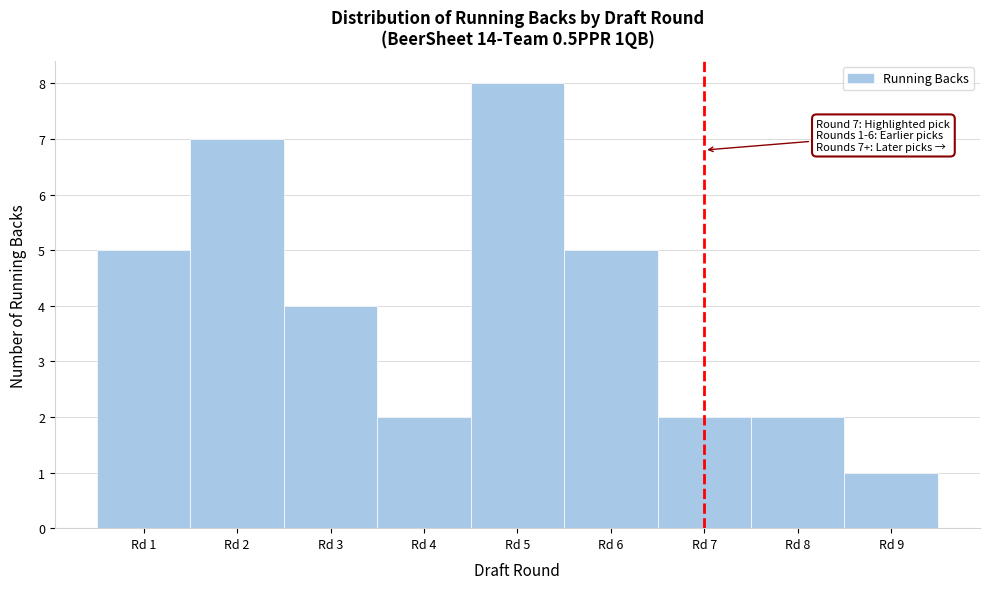

Over which range of the x-axis is the bar tallest?

4.5 to 5.5